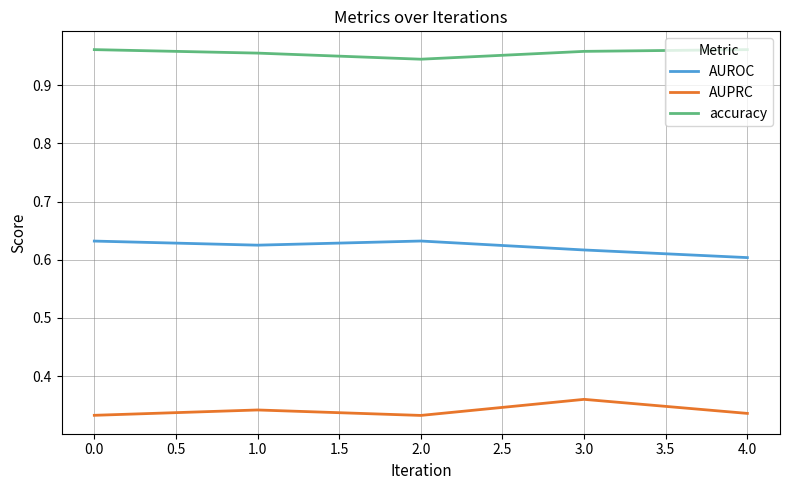

What is the sum of all AUROC values?

3.1